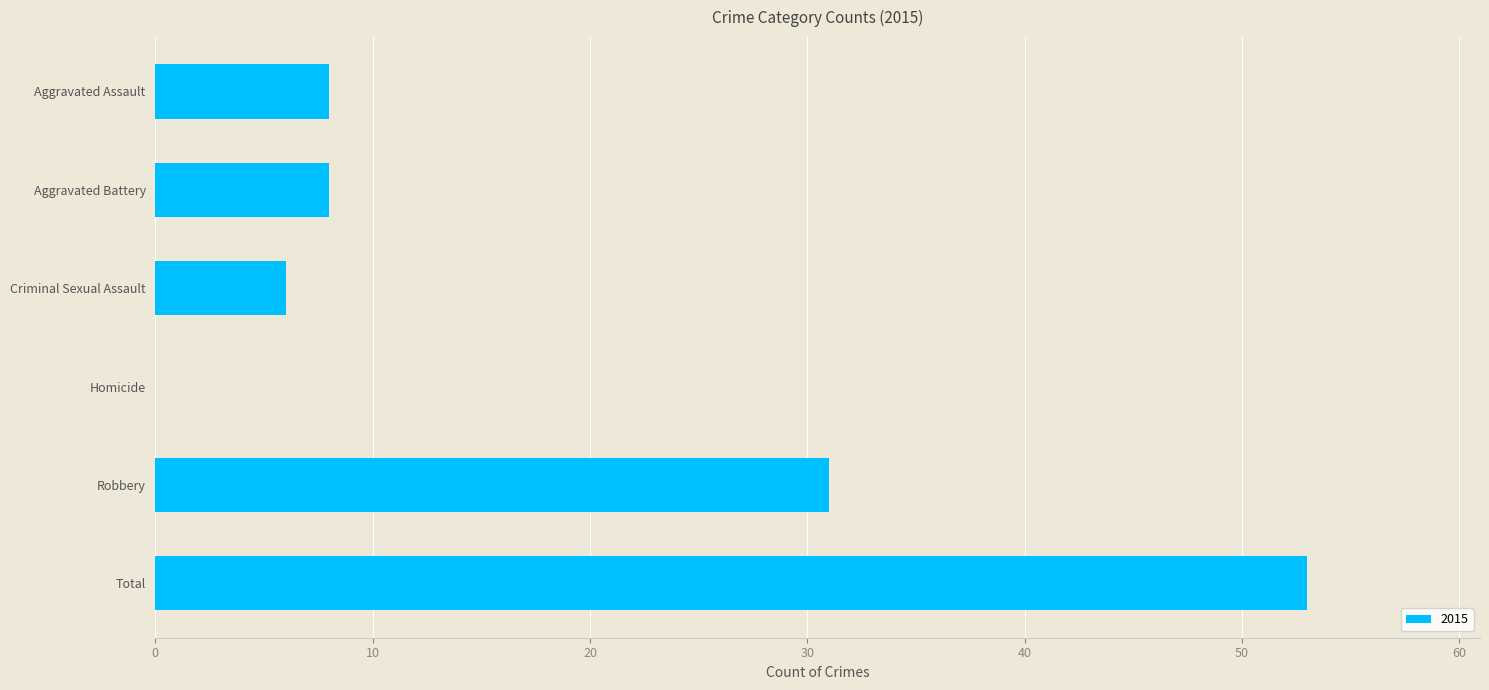

Approximately how many times larger is the value at Robbery compared to Aggravated Assault?

3.9